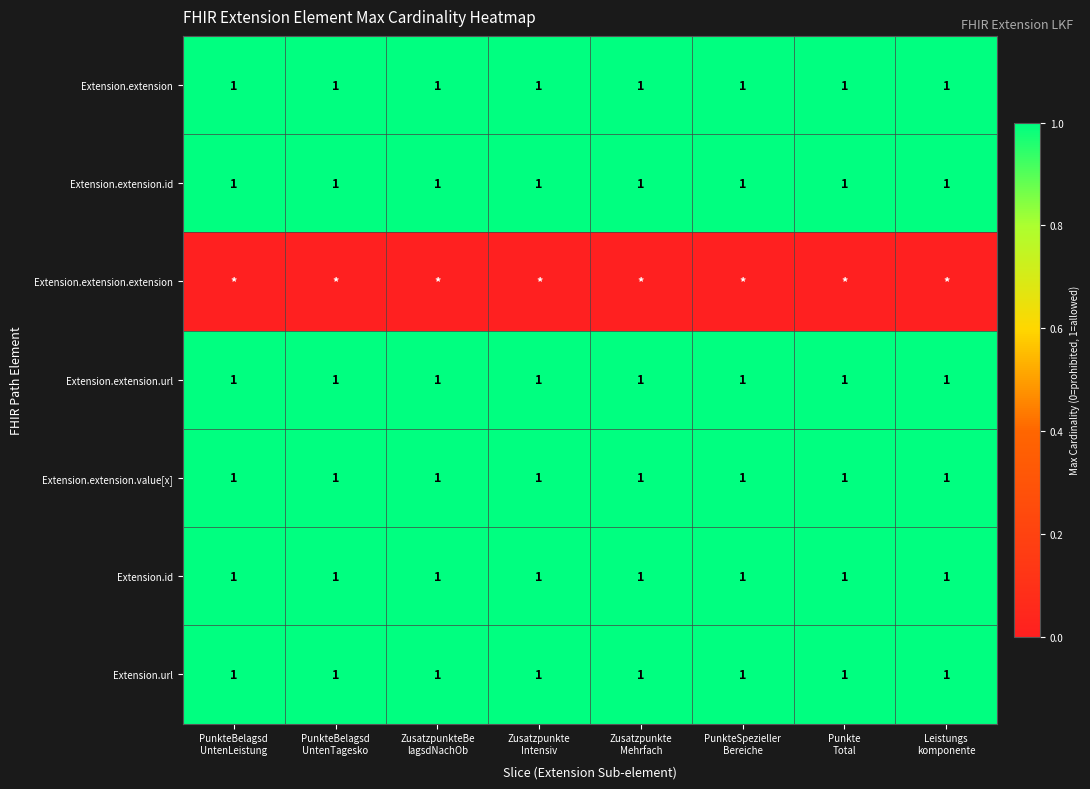

What is the sum of all Extension.extension.url values?

8